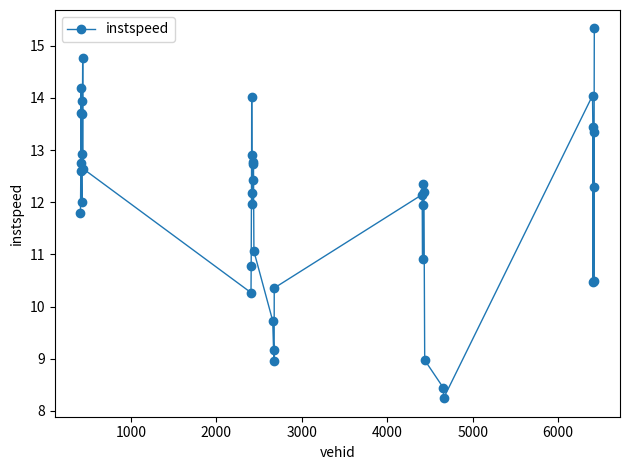

How many interior local peaks (higher than both neighbors) does the data have?

10